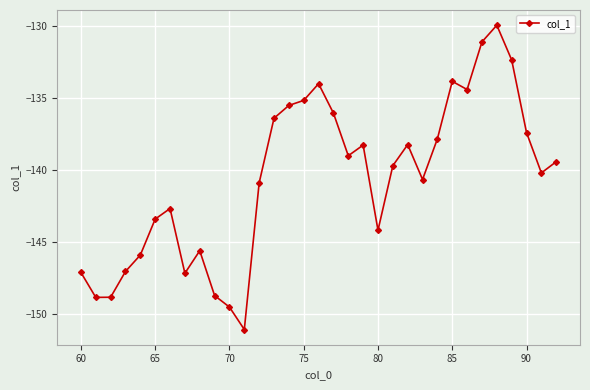

What is the difference between the maximum and minimum values?

21.2